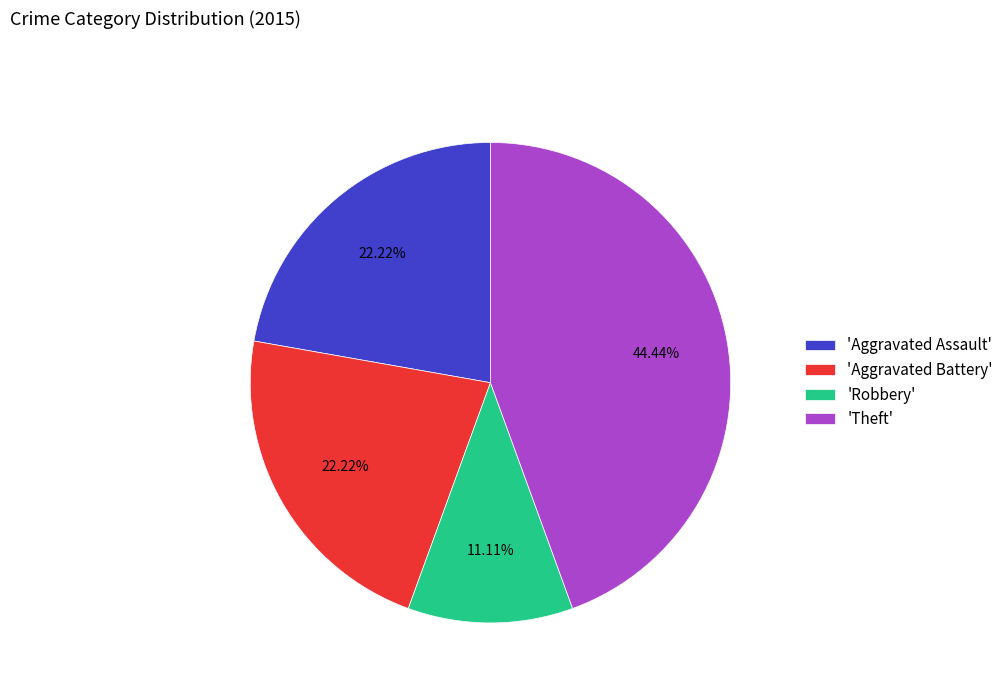

What is the smallest slice in the pie chart?

'Robbery'